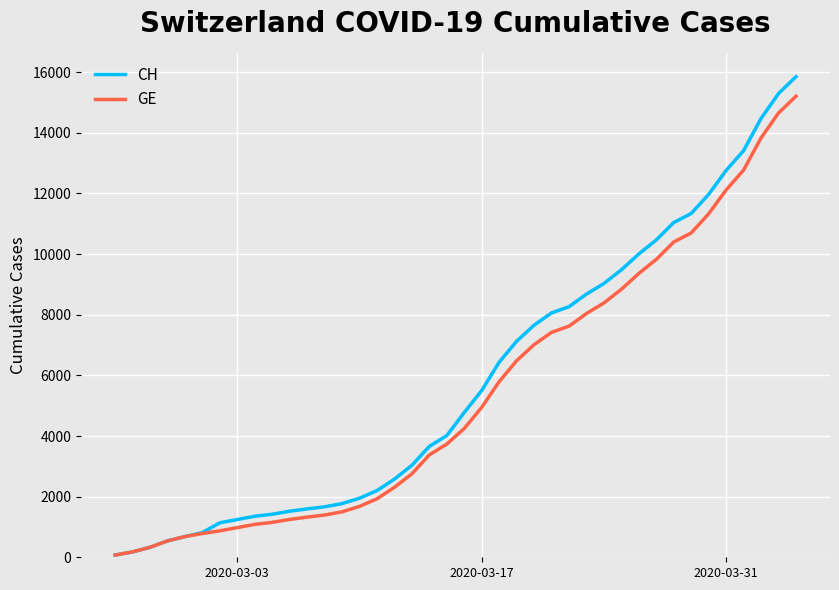

What is the greatest value displayed?

15850